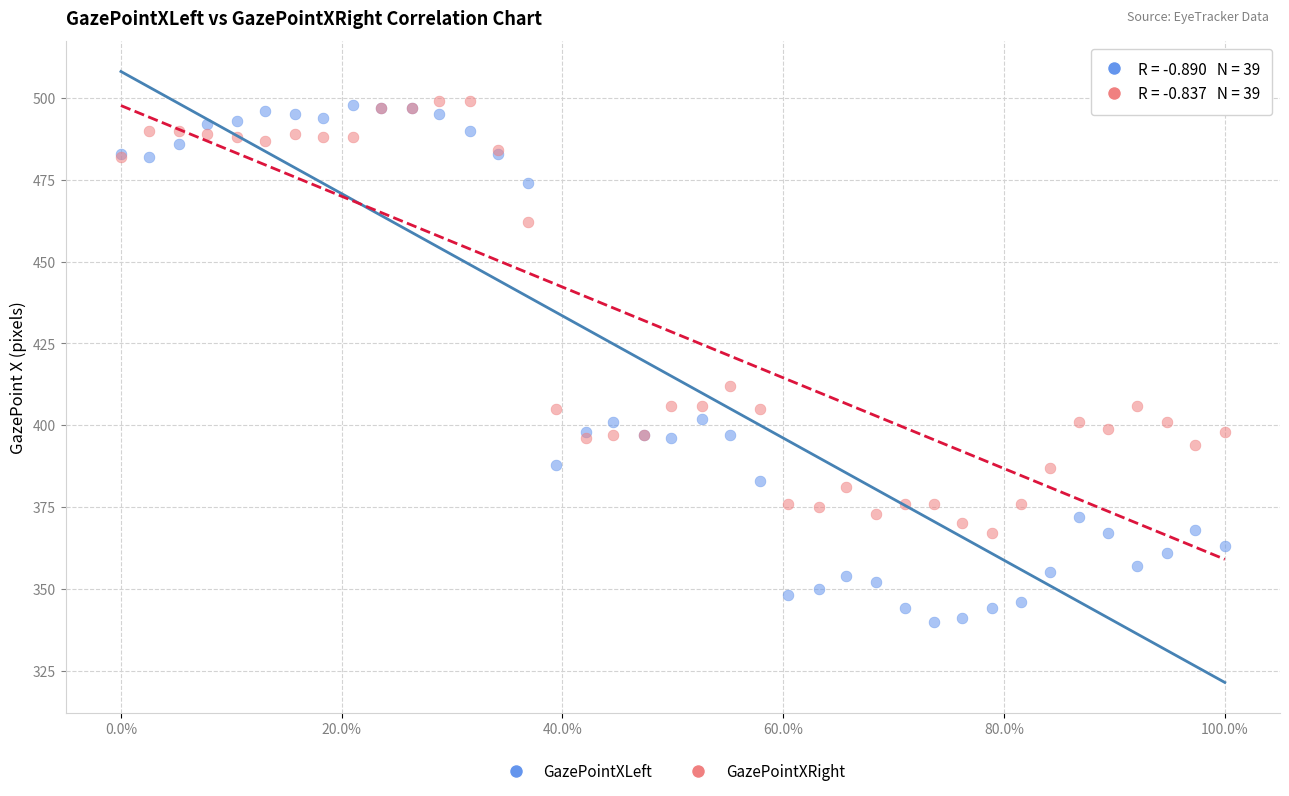

Across all series, what Y value is closest to 419?

412